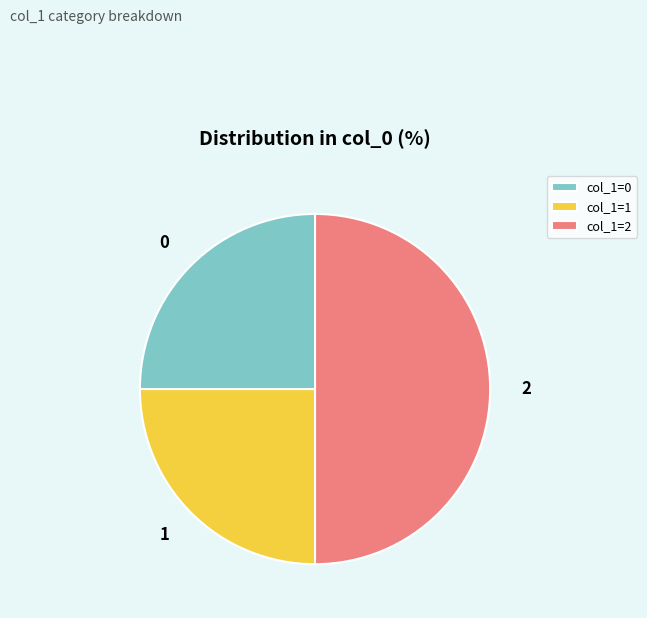

Combined, do col_1=2 and col_1=0 account for over 50%?

Yes